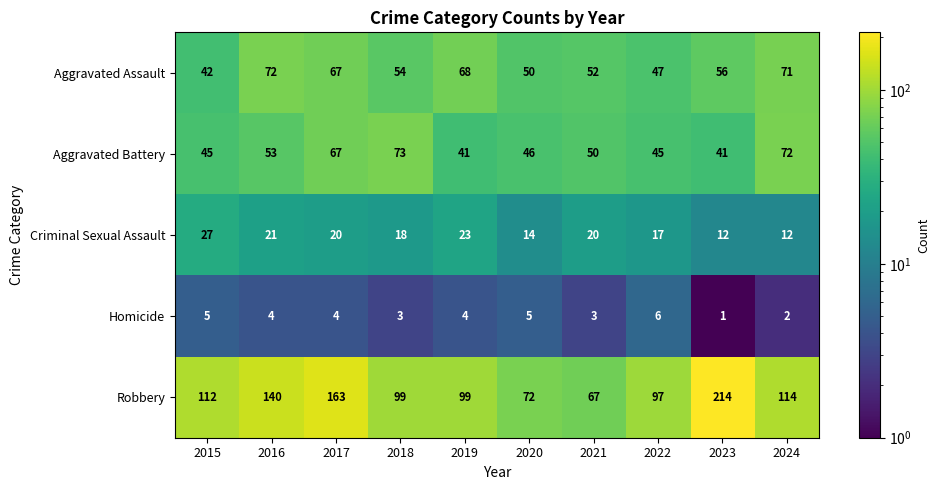

At how many categories does at least one series exceed 108?

5